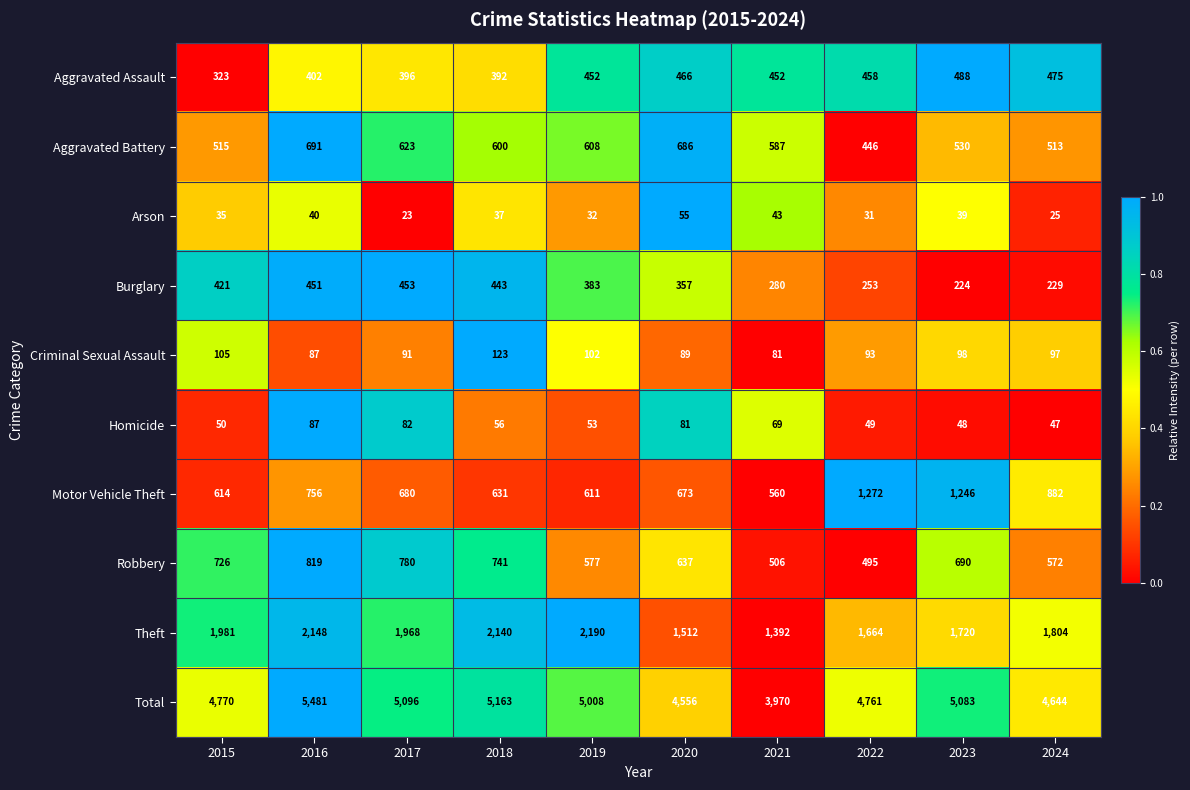

The Burglary series shows 174 at 2022. True or false?

False